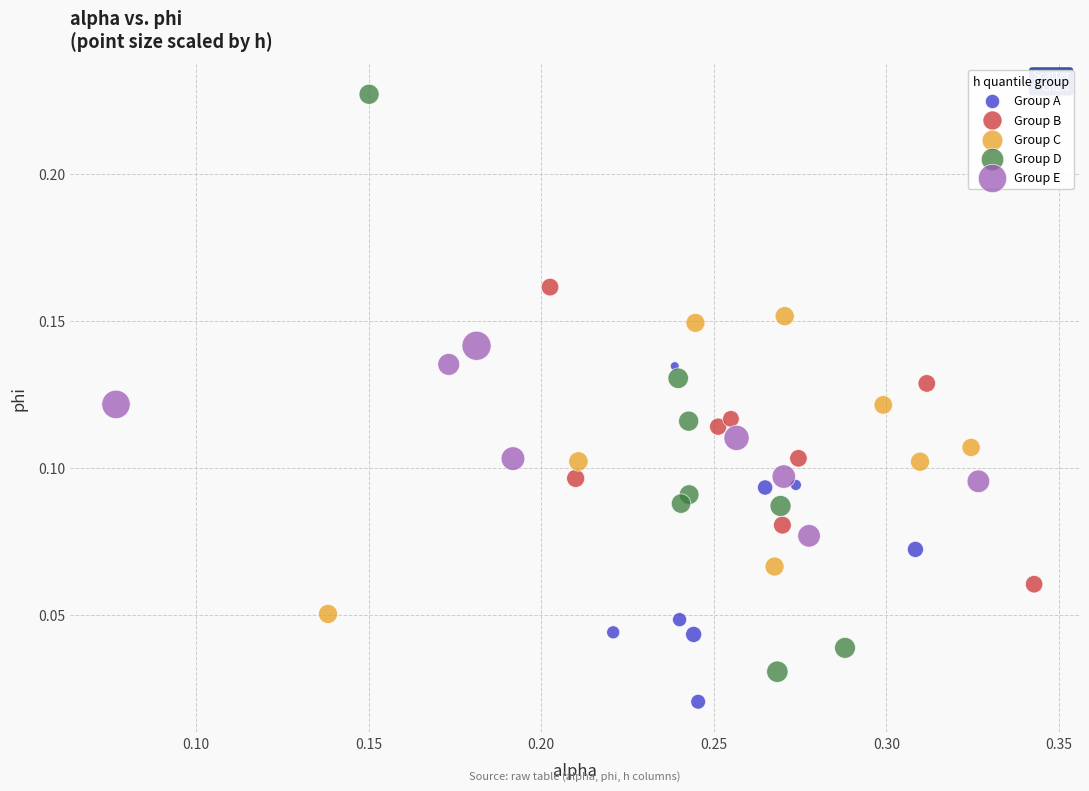

Which series contains the highest Y value?

Group D